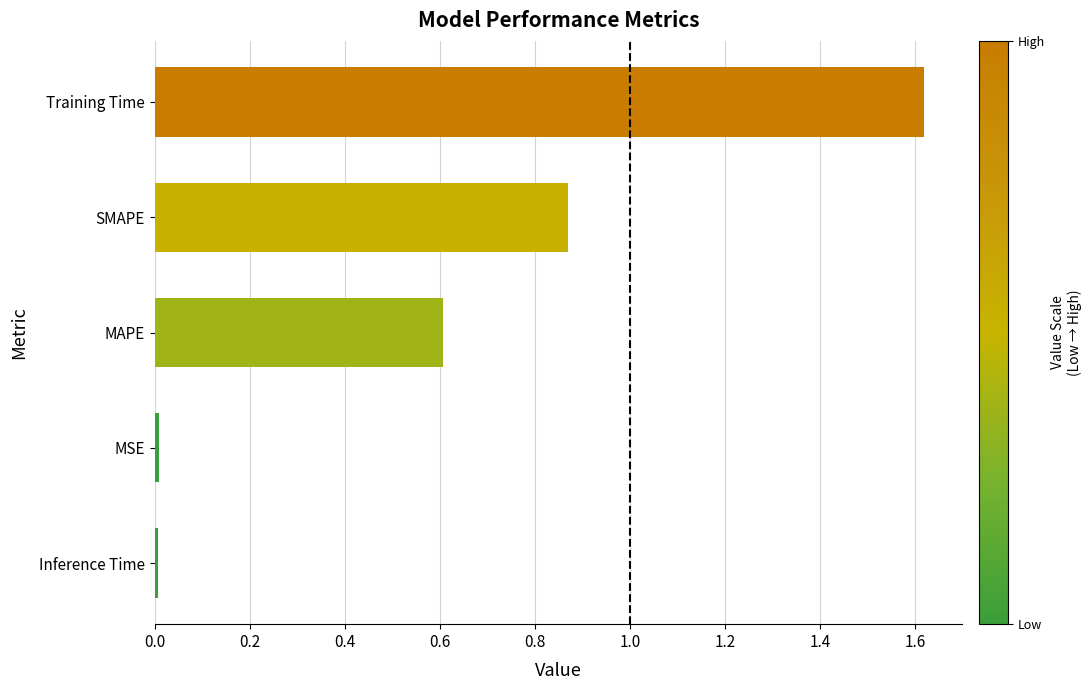

The value at MAPE is 0.2. True or false?

False